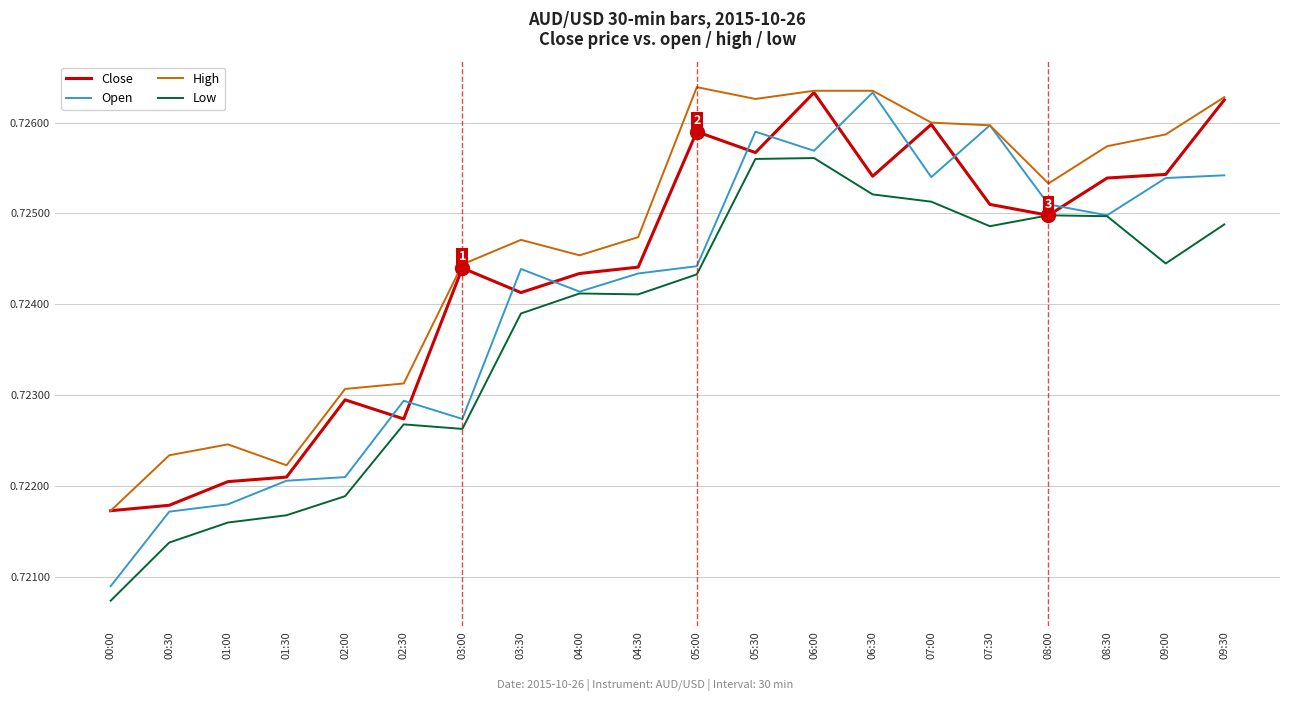

True or false: High has a value of 0.3 at 07:00.

False